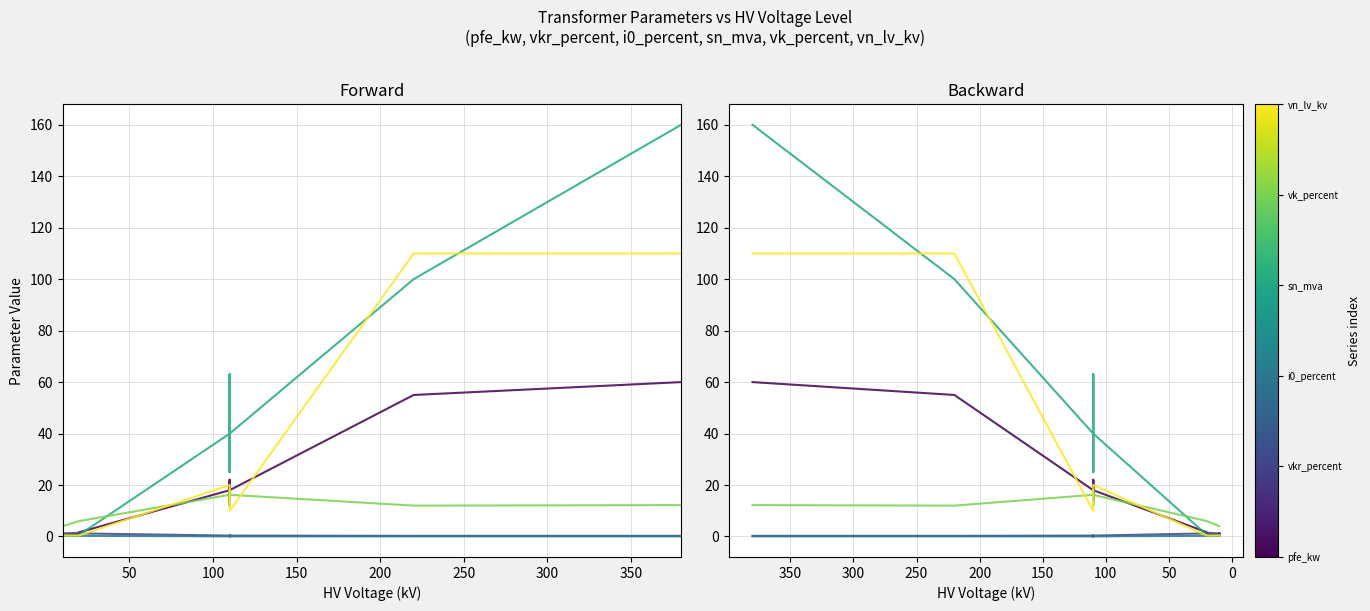

What are all the series names shown in the legend?

pfe_kw, vkr_percent, i0_percent, sn_mva, vk_percent, vn_lv_kv